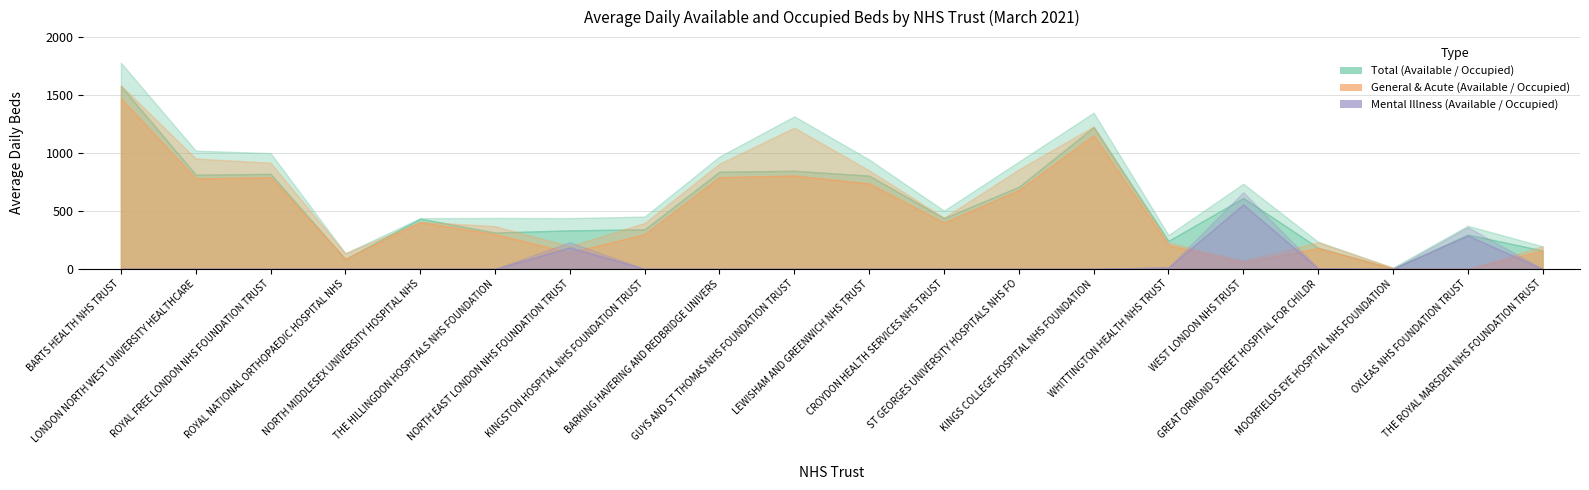

Reading left to right, what are all the values shown in this chart?

Total_Available: 1779.0	1020.0	999.2	134.4	437.9	439.2	438.3	451.3	969.6	1316.6	943.6	502.6	925.0	1348.0	291.6	734.6	233.7	10.3	372.0	195.0
General_Acute_Available: 1584.0	952.0	916.1	134.4	407.3	368.2	196.1	396.3	907.6	1218.6	849.6	441.6	858.0	1229.2	225.6	72.5	229.3	10.3	0.0	195.0
Total_Occupied: 1577.4	812.5	819.2	84.2	432.9	313.2	331.9	341.1	838.0	846.1	804.2	437.2	707.9	1222.7	240.9	611.7	181.8	2.2	295.1	158.4
General_Acute_Occupied: 1468.9	780.1	789.2	84.2	402.8	298.7	140.4	297.8	790.3	804.8	736.0	398.1	679.5	1151.1	202.5	56.4	178.5	2.2	0.0	158.4
Mental_Illness_Available: 0.0	0.0	0.1	0.0	0.0	0.0	230.2	0.0	0.0	0.0	0.0	0.0	0.0	0.0	12.0	662.1	4.4	0.0	360.0	0.0
Mental_Illness_Occupied: 0.0	0.0	0.1	0.0	0.0	0.0	184.7	0.0	0.0	0.0	0.0	0.0	0.0	0.0	12.0	555.3	3.4	0.0	287.0	0.0